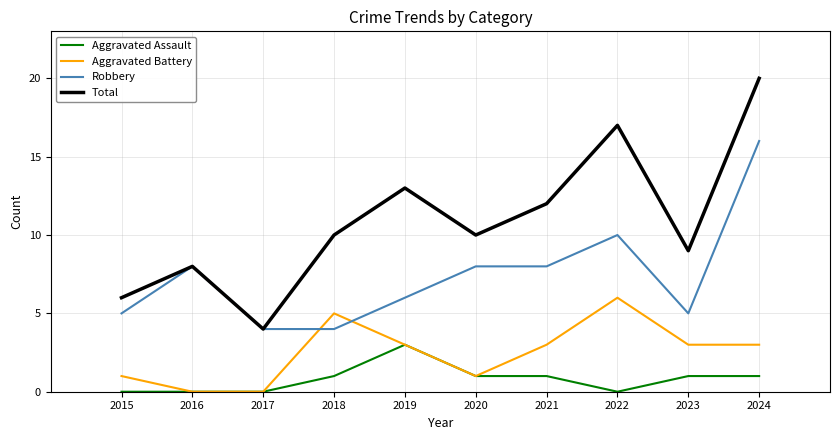

What is the difference between the highest and lowest values at 2021?

11